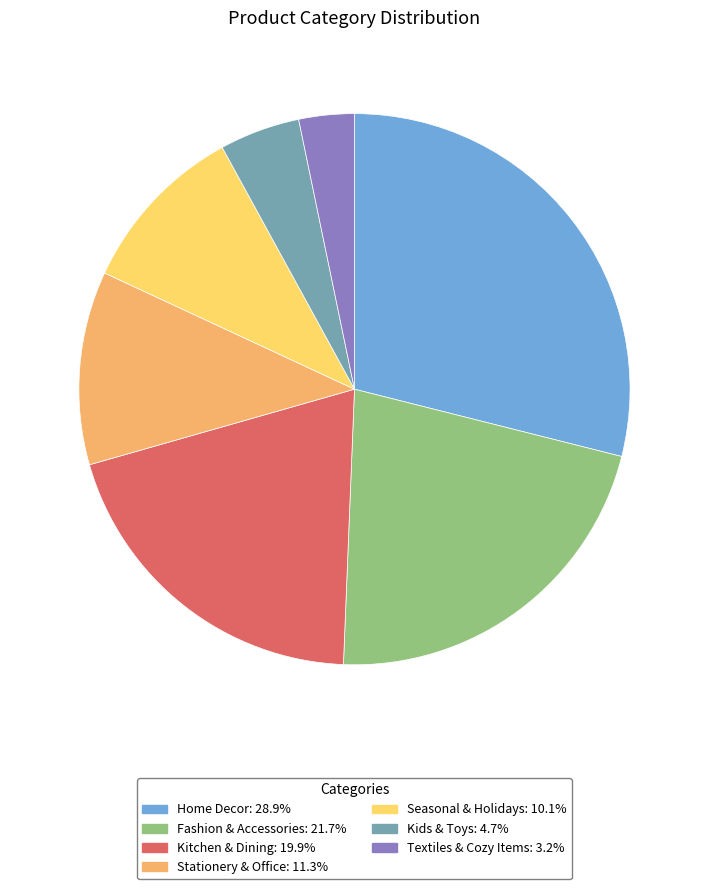

Rank the categories by value from highest to lowest.

Home Decor, Fashion & Accessories, Kitchen & Dining, Stationery & Office, Seasonal & Holidays, Kids & Toys, Textiles & Cozy Items